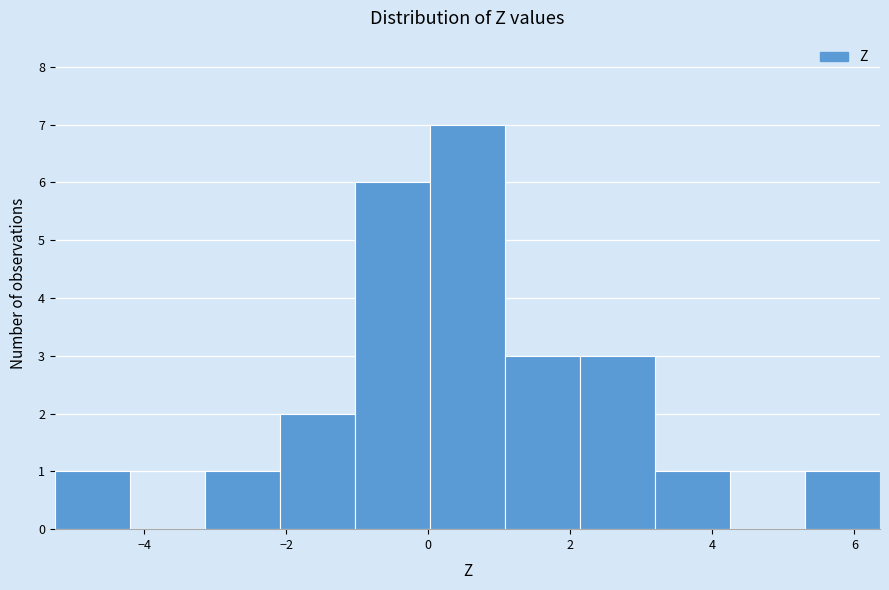

How tall is the bar that spans -1.0 to 0.0 on the x-axis? Neither the bar edges nor the heights are printed on the chart, so give them approximately, as read against the axes.

6